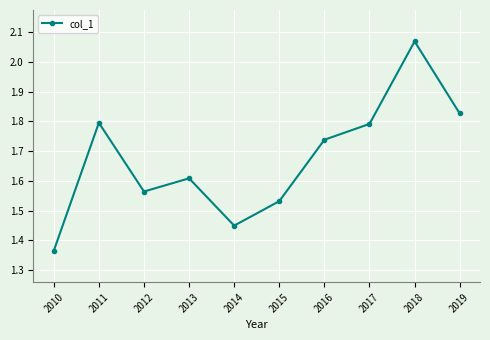

Where is the data nearest to the value 1?

2010